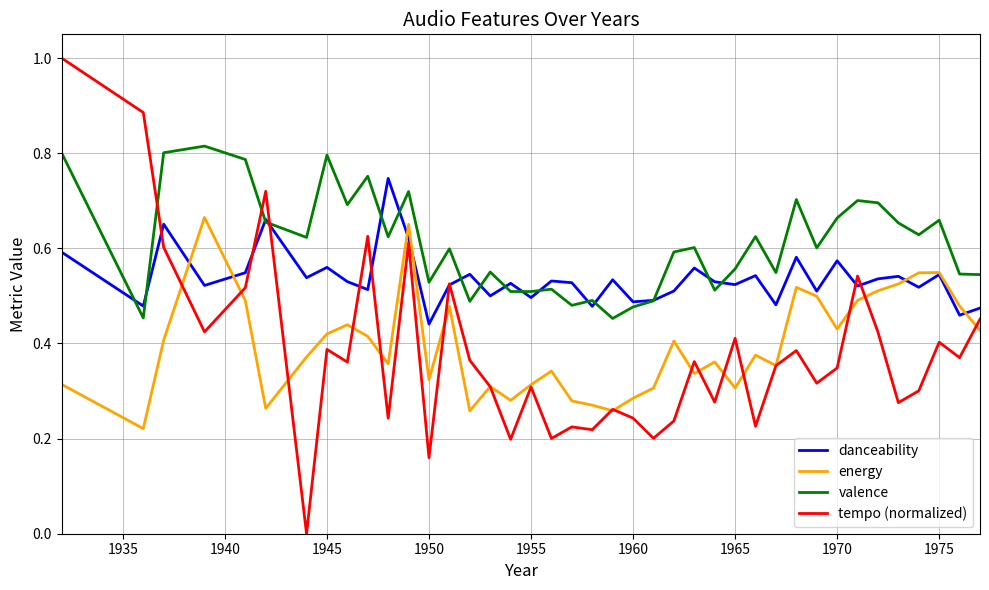

True or false: energy has more than 0 points higher than both neighbors.

True